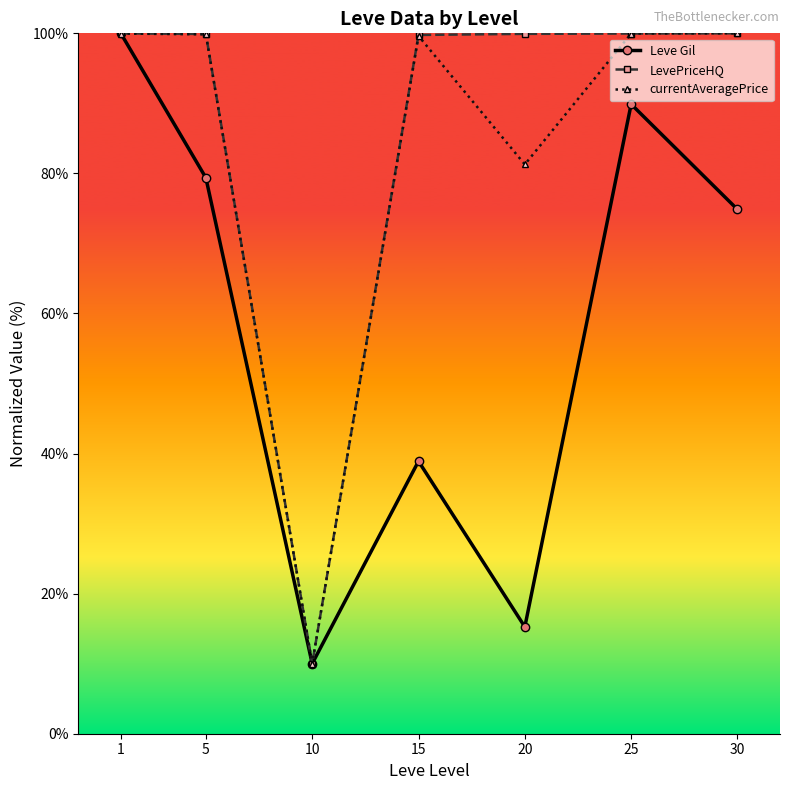

Where is currentAveragePrice nearest to the value 55?

20